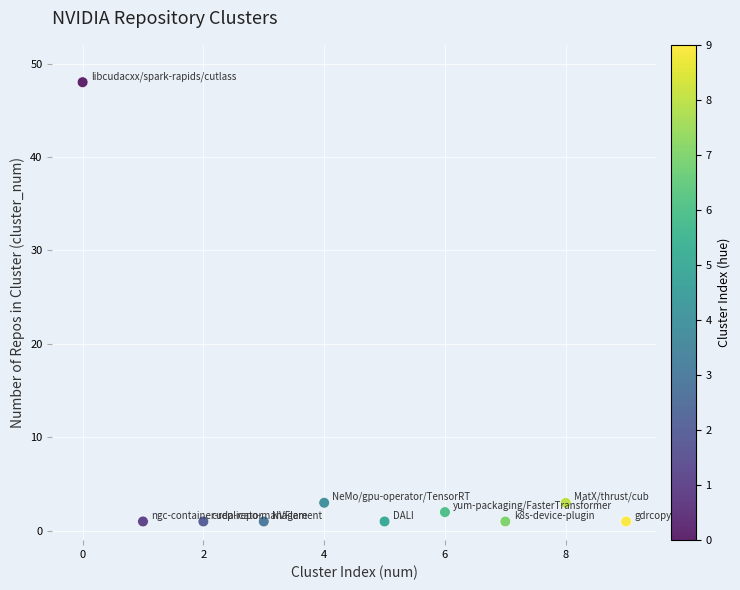

What is the average Y value?

6